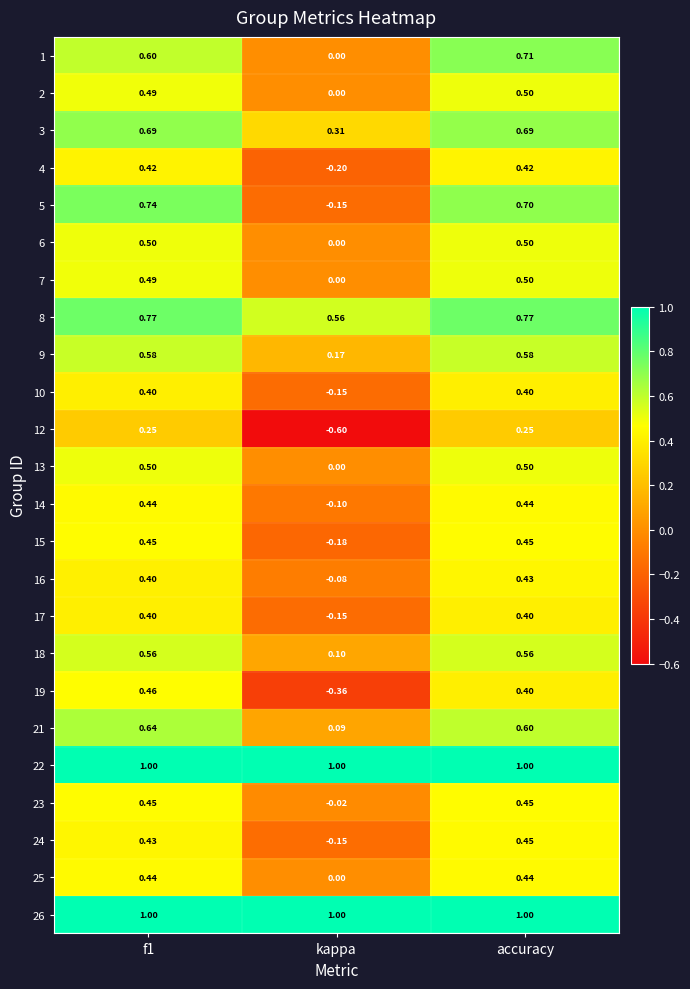

Which label corresponds to the smallest value in the chart?

kappa